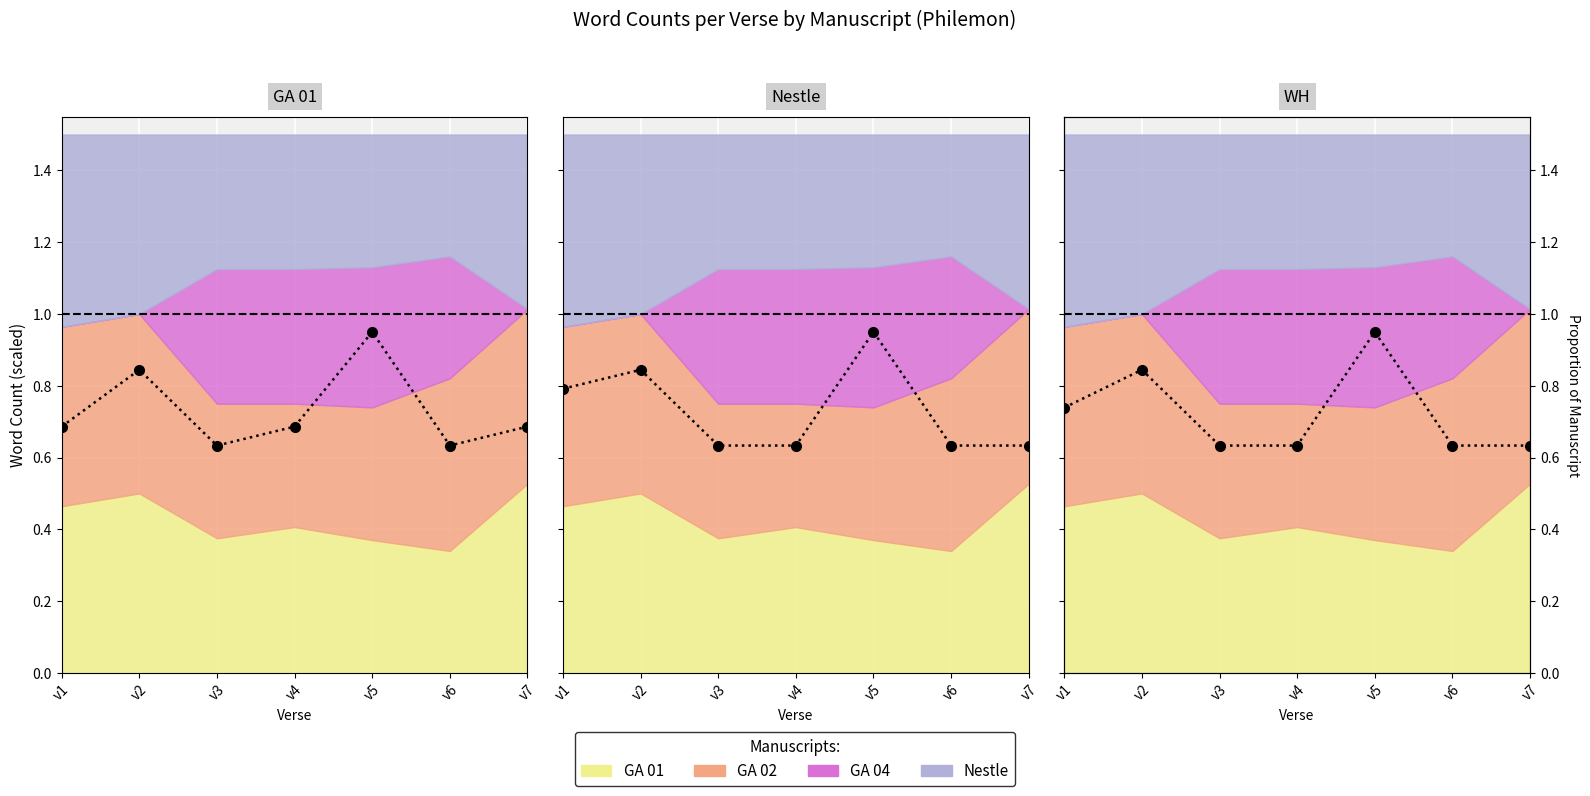

Reading left to right, what are all the values shown in this chart?

GA 01 (word count): v1=0.7	v2=0.8	v3=0.6	v4=0.7	v5=0.9	v6=0.6	v7=0.7
Nestle (word count): v1=0.8	v2=0.8	v3=0.6	v4=0.6	v5=0.9	v6=0.6	v7=0.6
WH (word count): v1=0.7	v2=0.8	v3=0.6	v4=0.6	v5=0.9	v6=0.6	v7=0.6